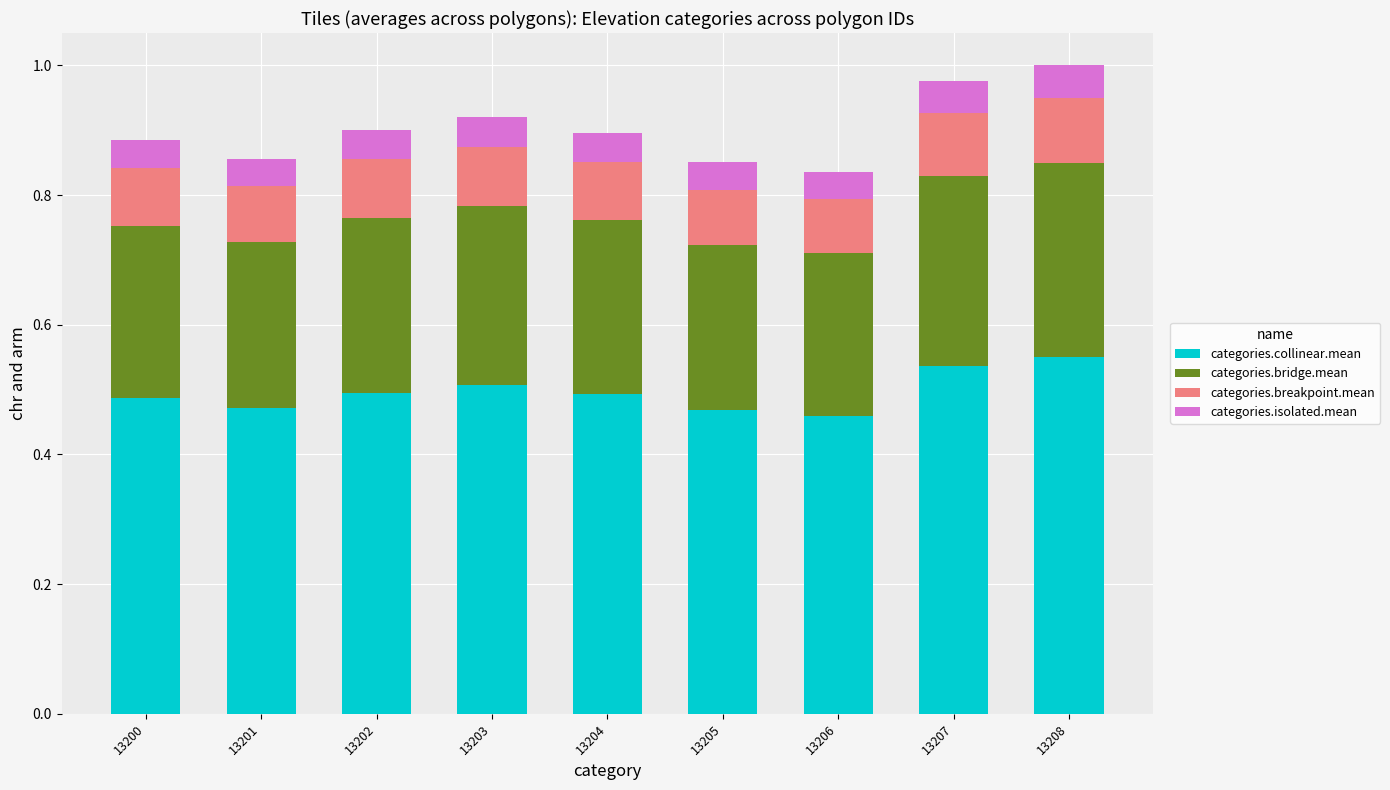

True or false: categories.collinear.mean has a value of 0.3 at 13206.

False